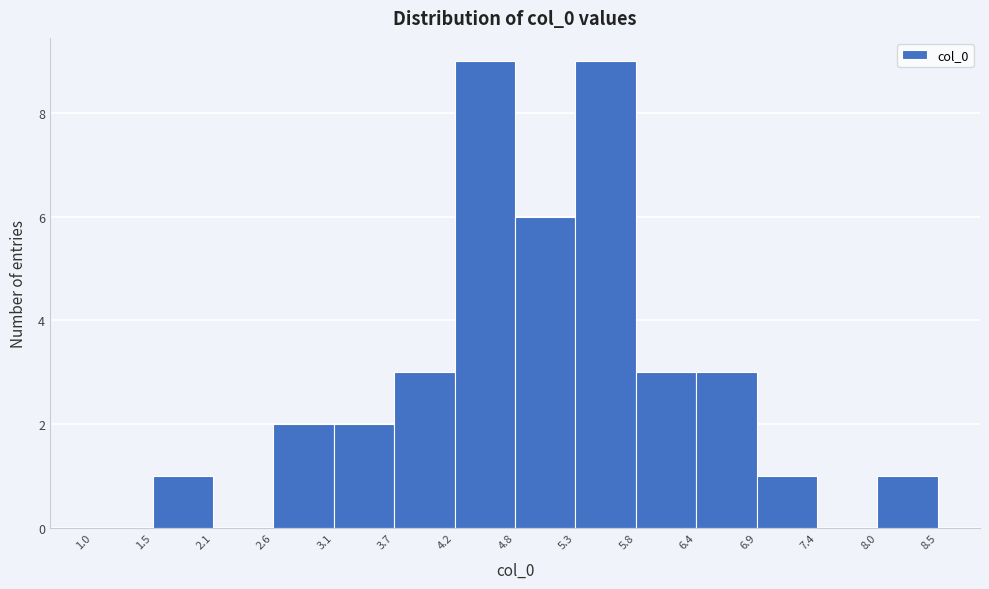

Reading left to right, transcribe this chart: for each bar, give the range it covers on the x-axis and its height. The values are not printed on the chart, so give them approximately, as read against the axis.

1.0 to 1.5: 0
1.5 to 2.1: 1
2.1 to 2.6: 0
2.6 to 3.1: 2
3.1 to 3.7: 2
3.7 to 4.2: 3
4.2 to 4.8: 9
4.8 to 5.3: 6
5.3 to 5.8: 9
5.8 to 6.4: 3
6.4 to 6.9: 3
6.9 to 7.4: 1
7.4 to 8.0: 0
8.0 to 8.5: 1